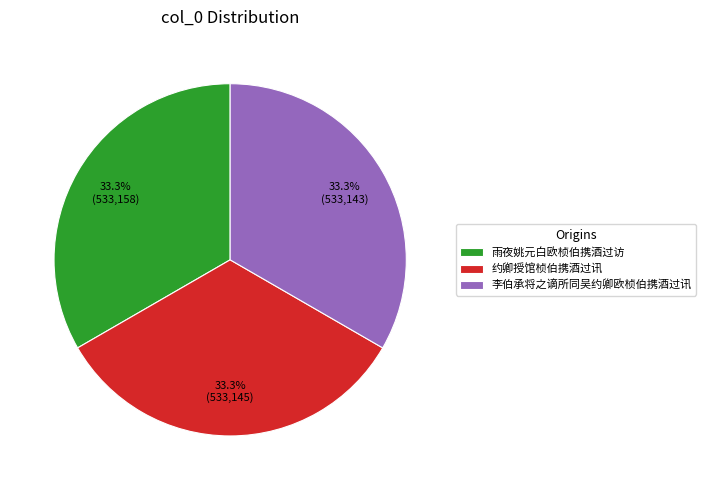

The 约卿授馆桢伯携酒过讯 slice represents 33% of the pie. True or false?

True